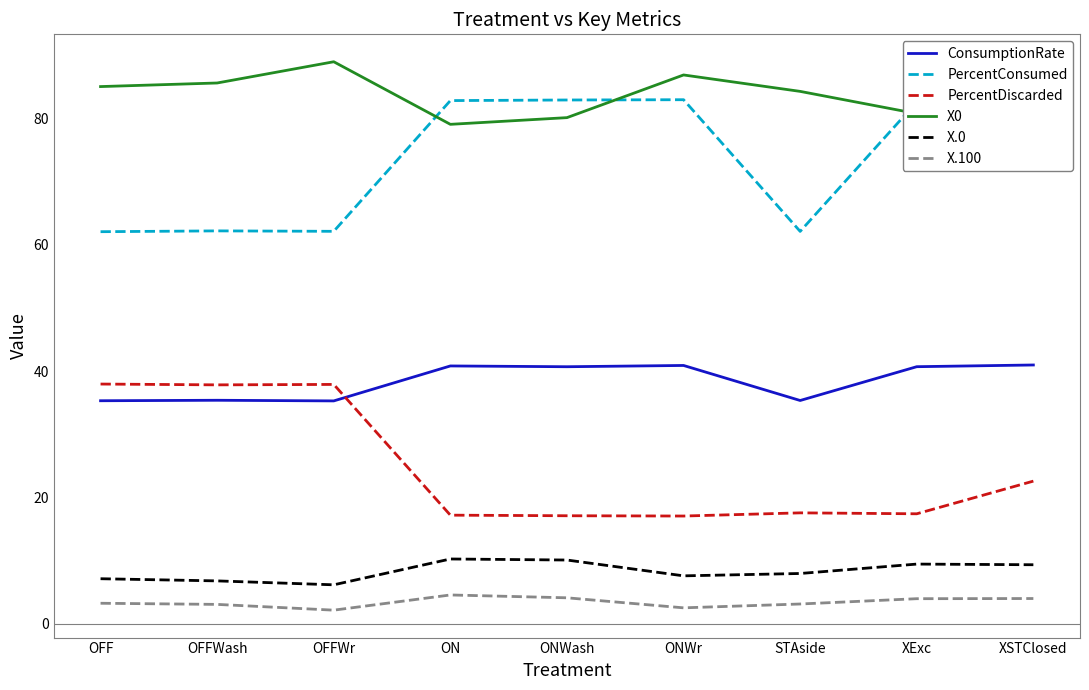

How many categories are shown in the chart?

9